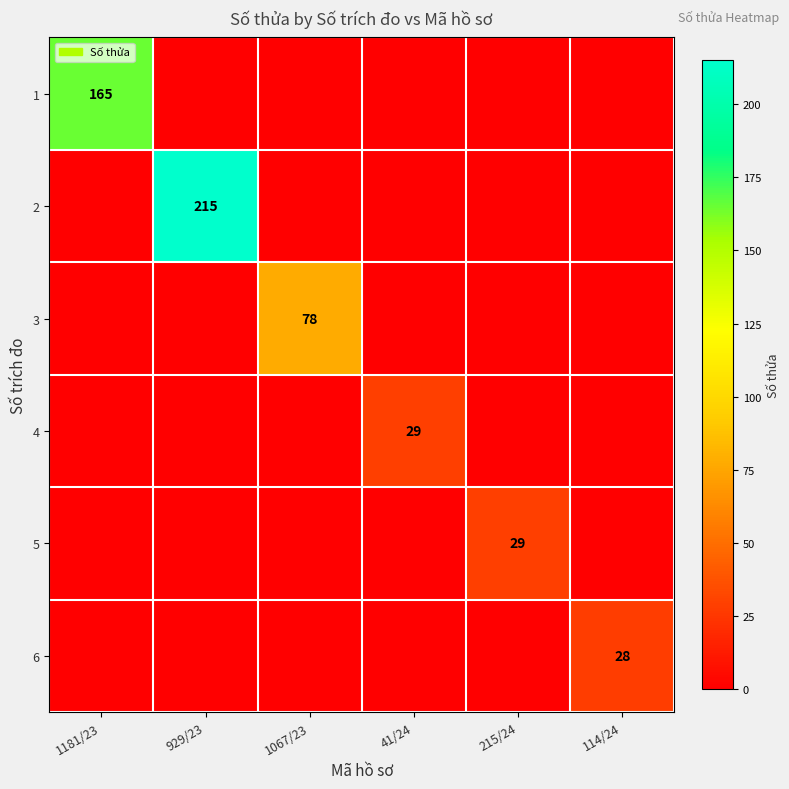

Is it true that 6 equals 20 at 114/24?

False